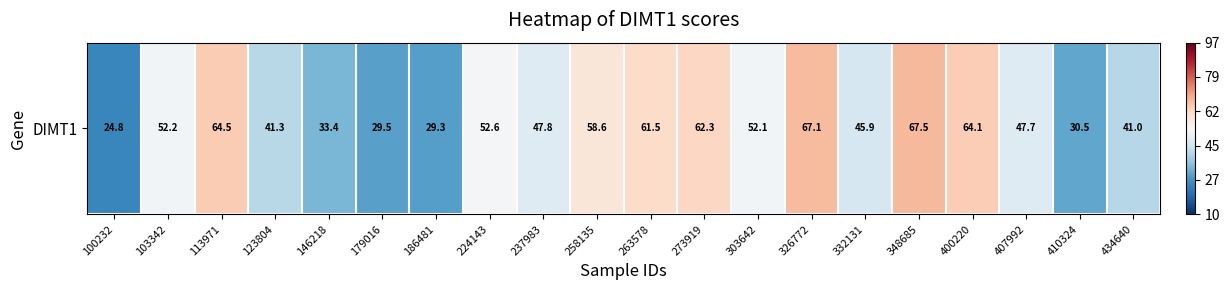

What is the maximum value shown in the chart?

67.5